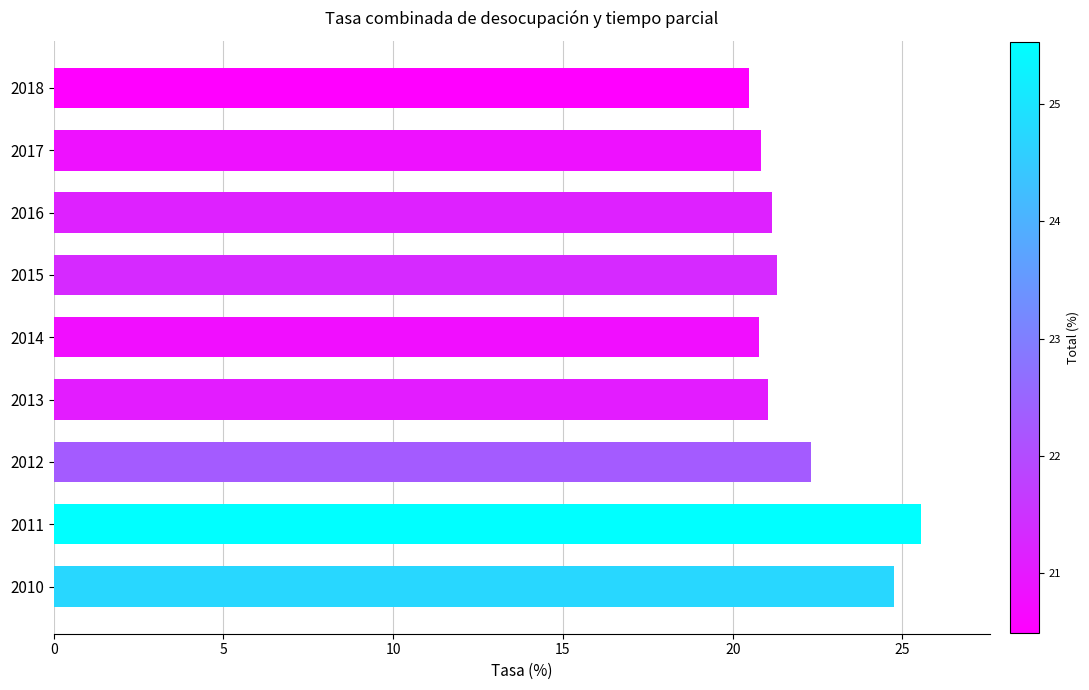

At which label is the value closest to 23?

2012